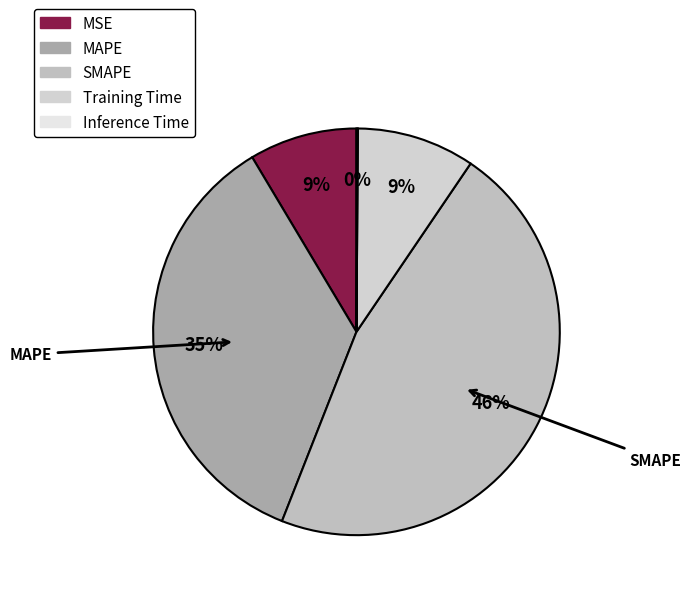

Which category has the smallest portion of the pie?

Inference Time